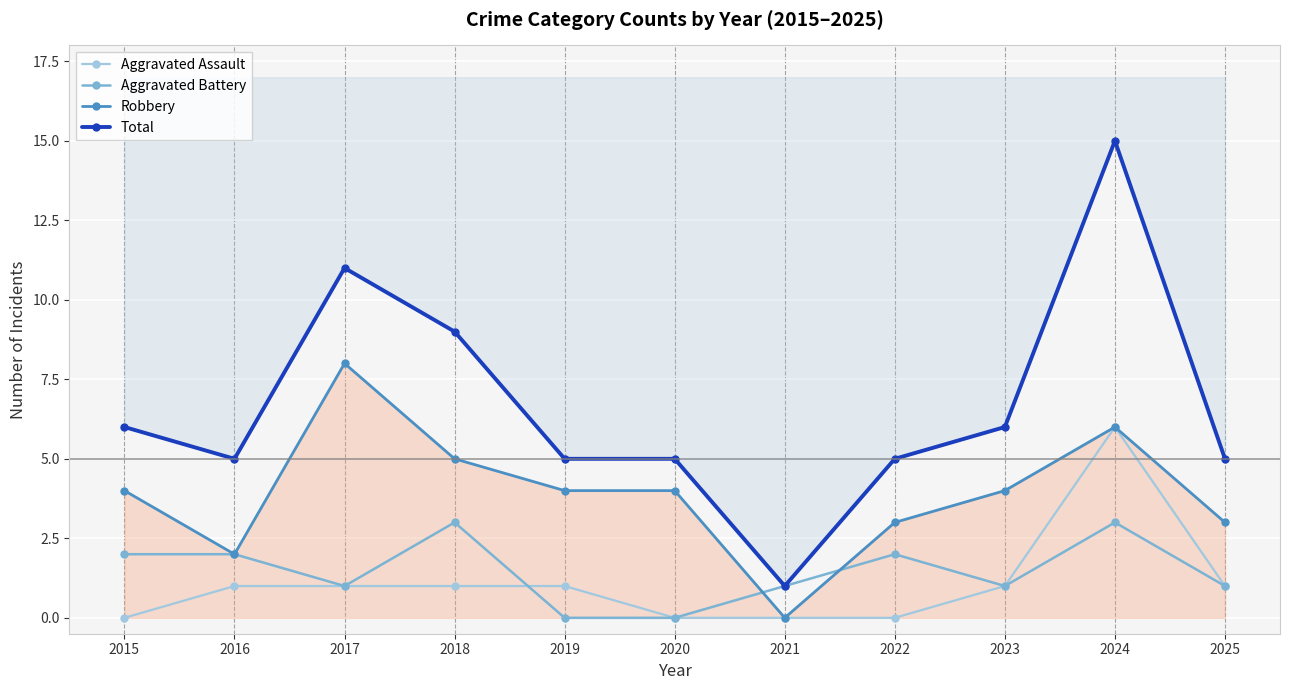

Between 2020 and 2017, which is larger?

2017